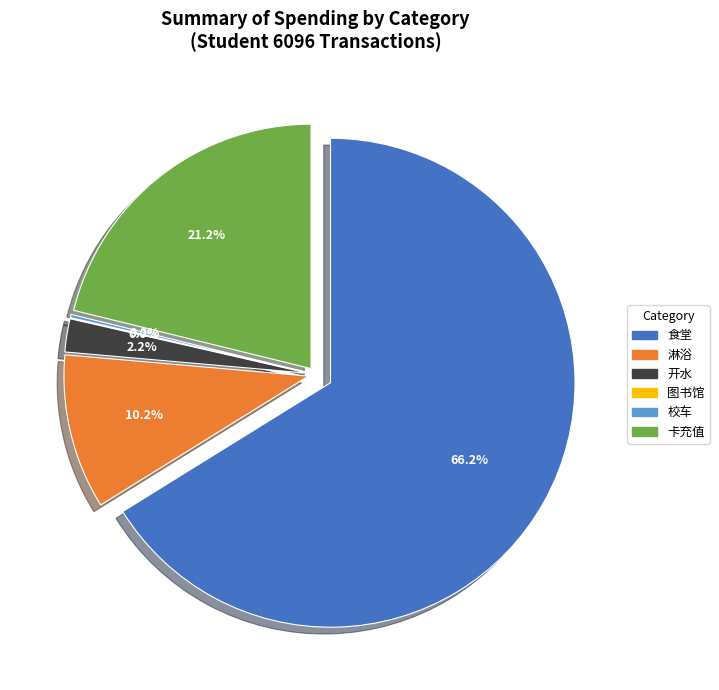

What is the change in value from 淋浴 to 图书馆?

-48.1